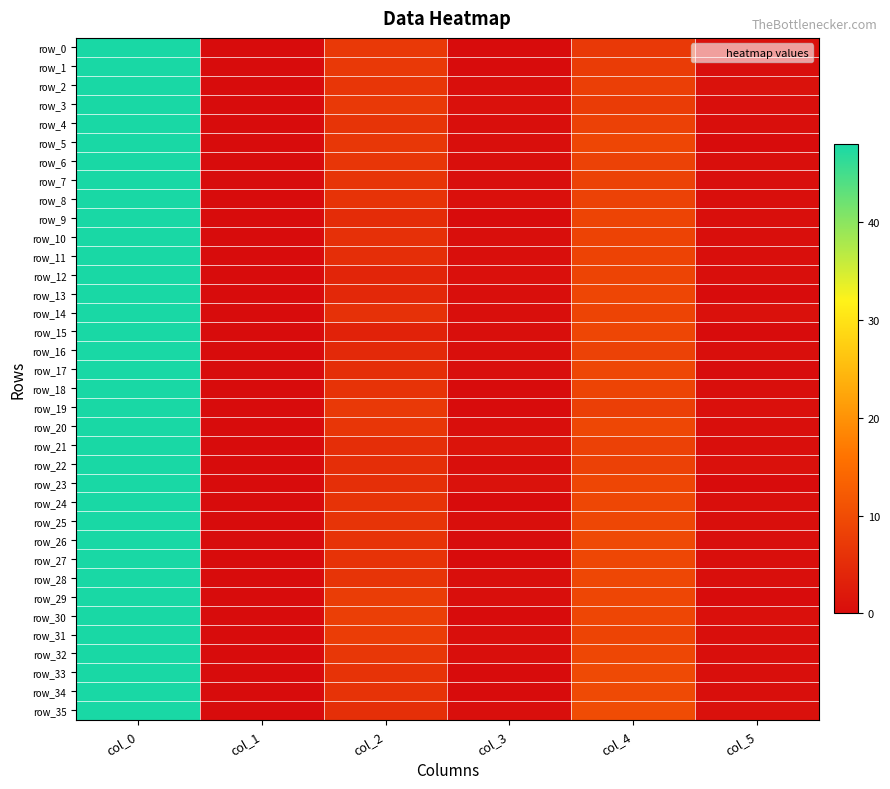

Rank the categories by row_14 value from lowest to highest.

col_1, col_3, col_5, col_2, col_4, col_0